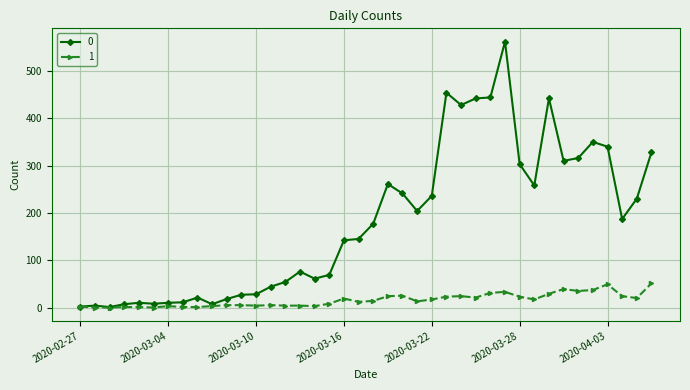

True or false: 0 has more than 2 interior local peaks.

True